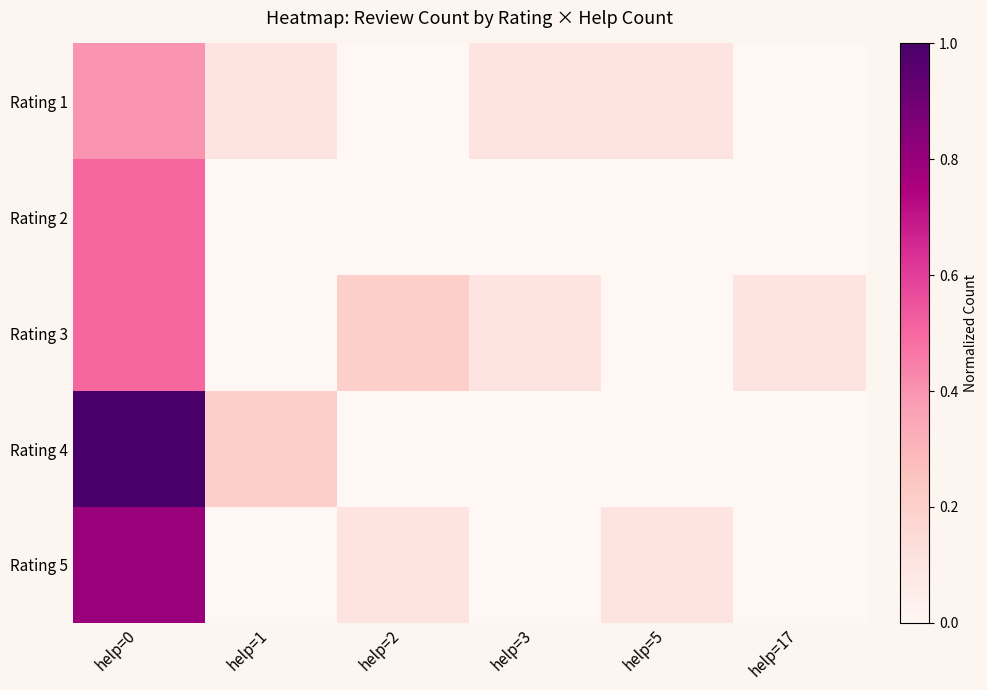

How many series are shown in this chart?

5